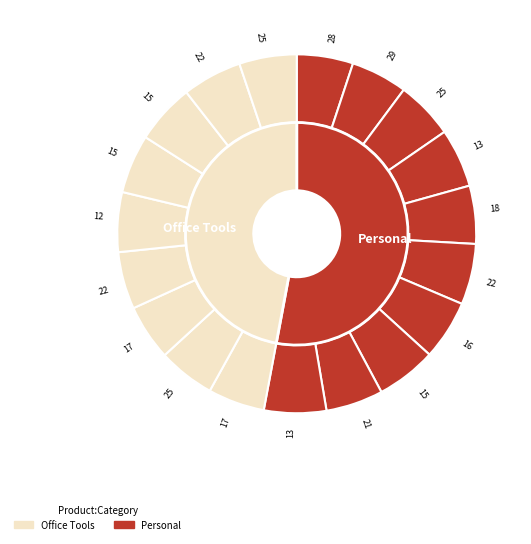

To the nearest percent, what is the average slice percentage?

5%